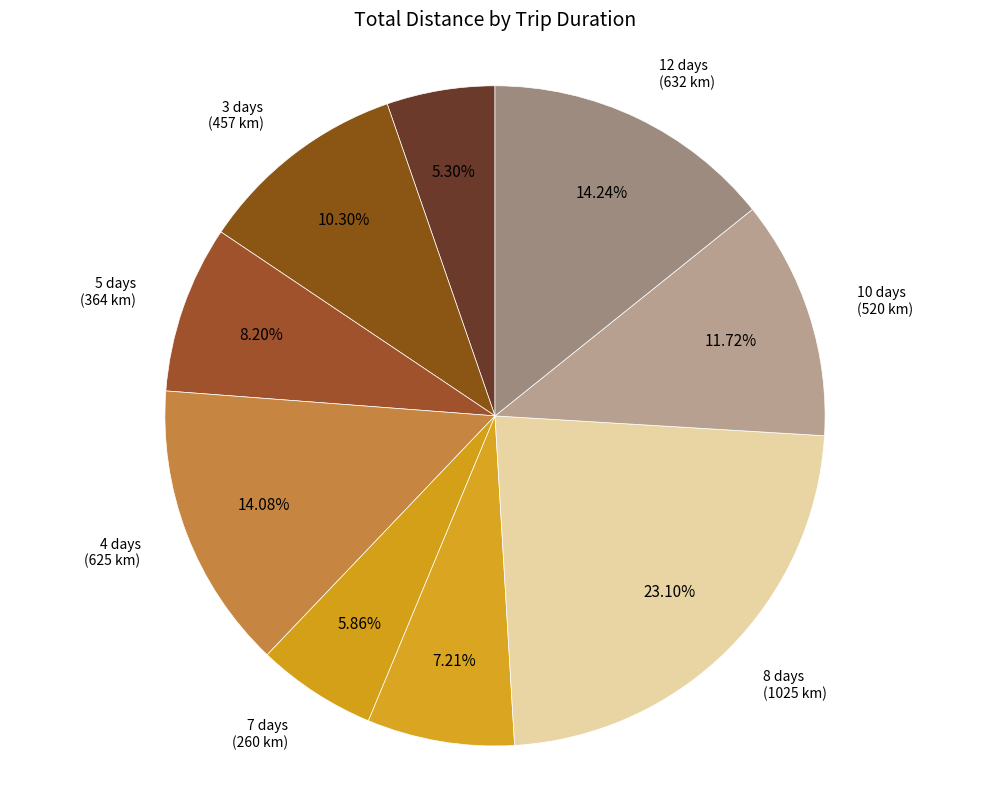

To the nearest percent, what is the average slice percentage?

11%